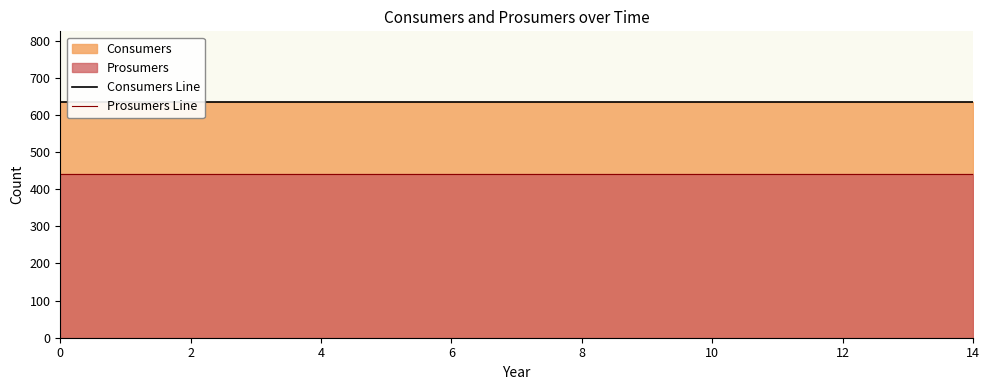

The Consumers Line series shows 866 at 8. True or false?

False